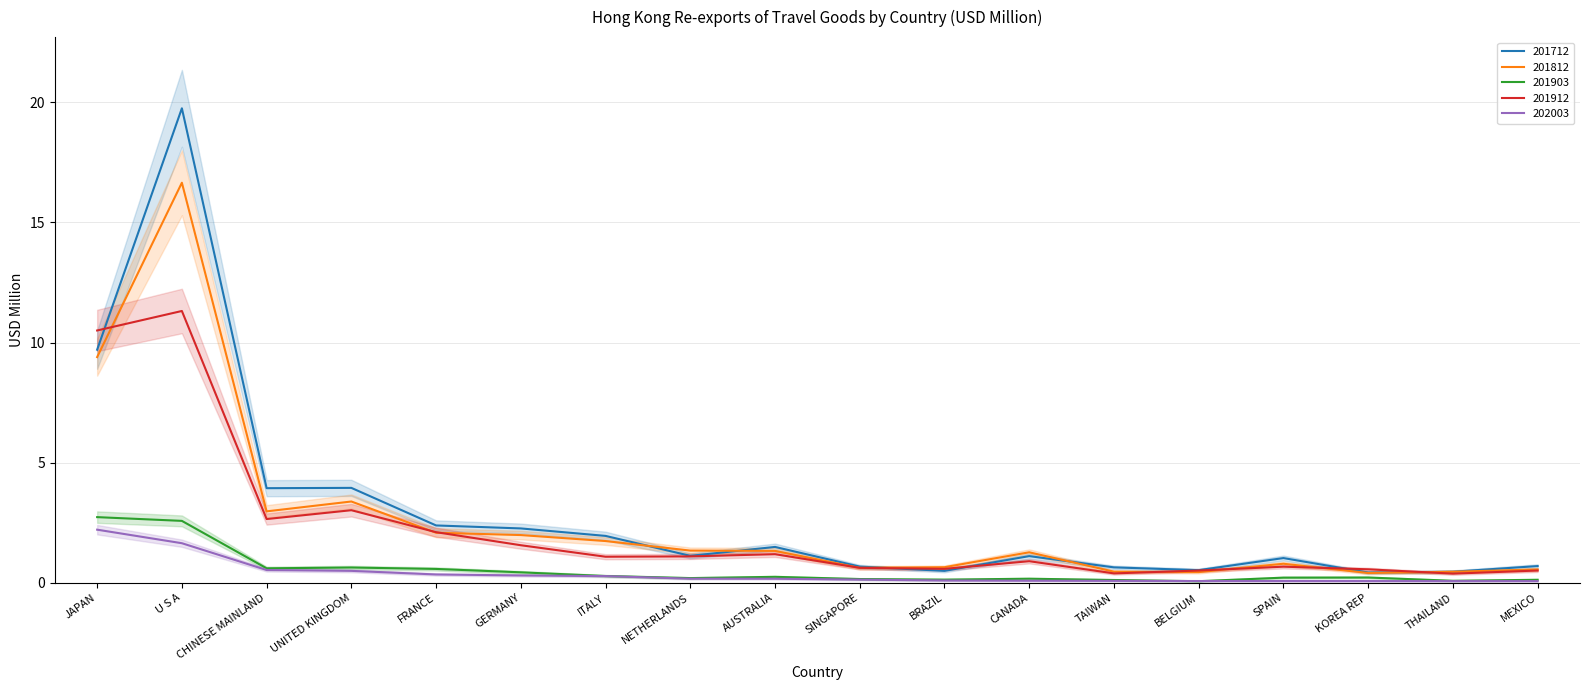

What is the label of the 18th point from the left?

MEXICO